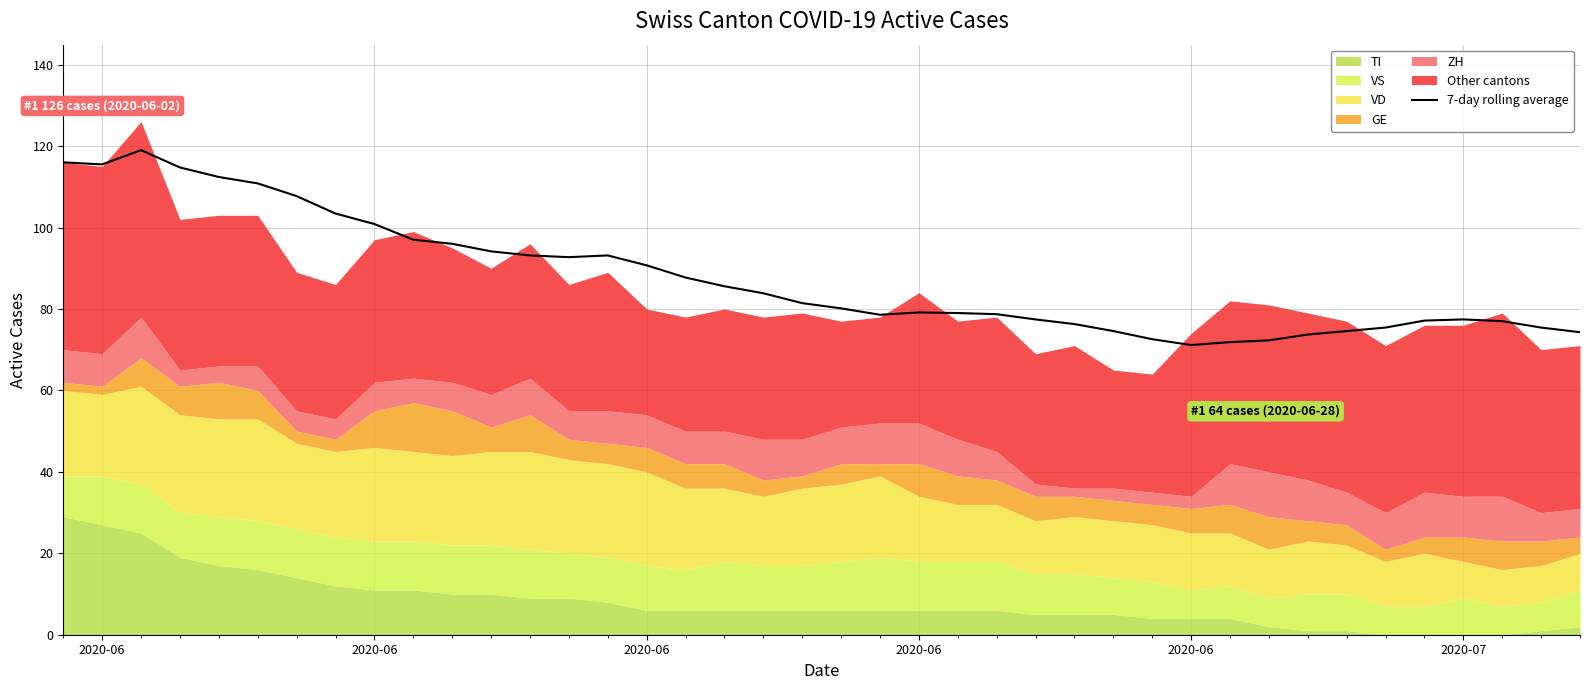

What is the value of the 26th point from the left?

77.4